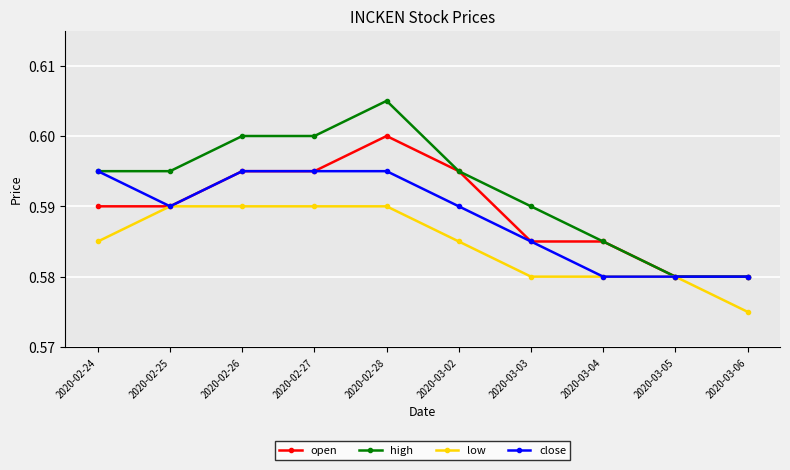

Which series has the widest spread of values?

high